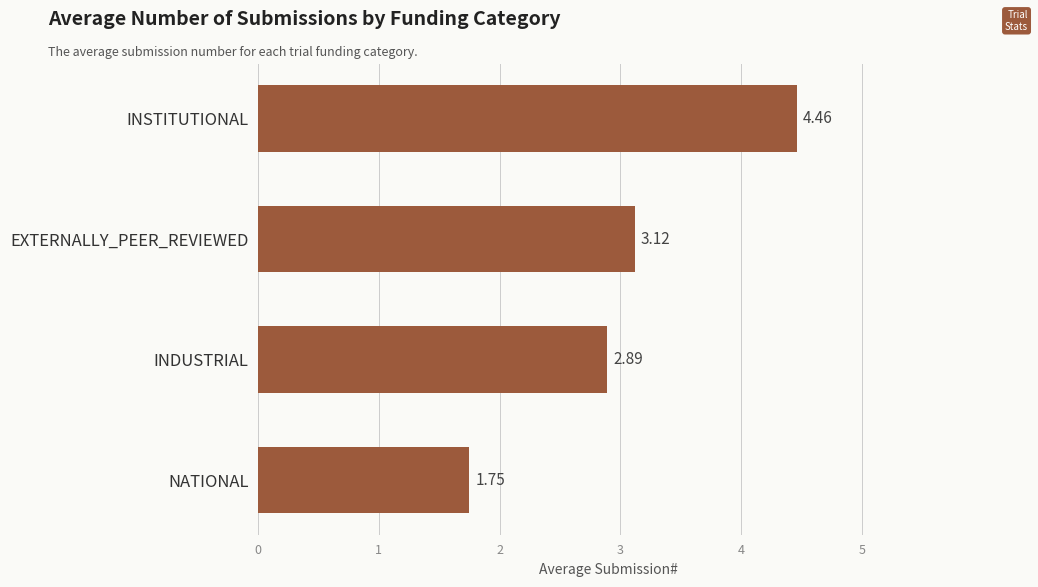

What is the difference between the maximum and minimum values?

2.7